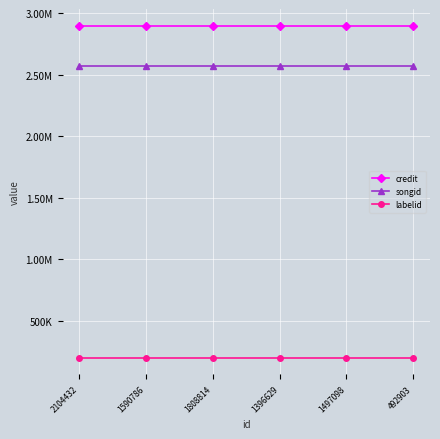

What value does the credit series have at 2104432?

2901087